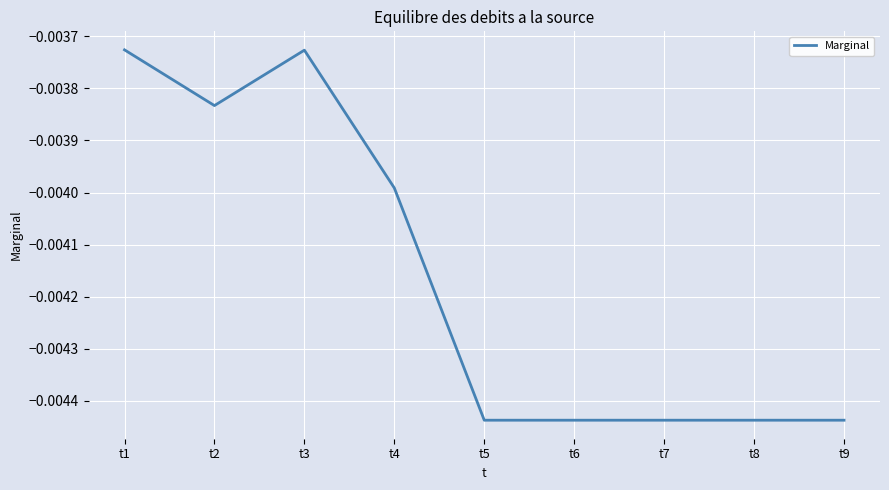

Which has a higher value, t5 or t3?

t3